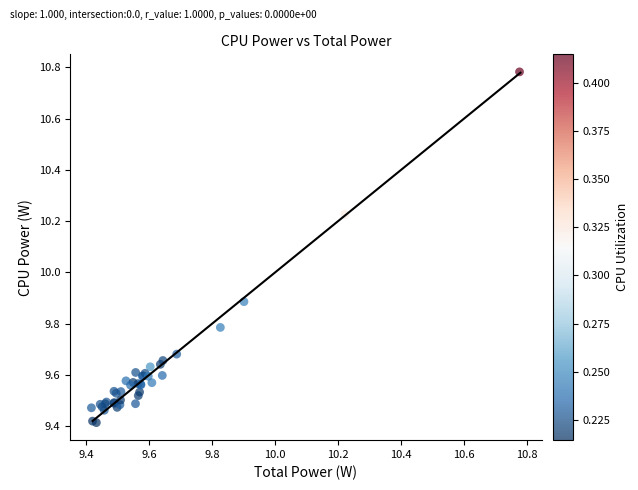

What Y value in the scatter plot is closest to 10?

9.9